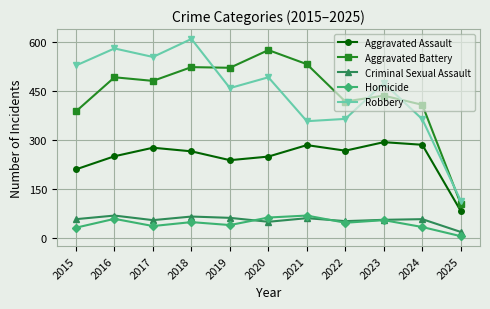

The value of Aggravated Assault at 2019 is 238. True or false?

True